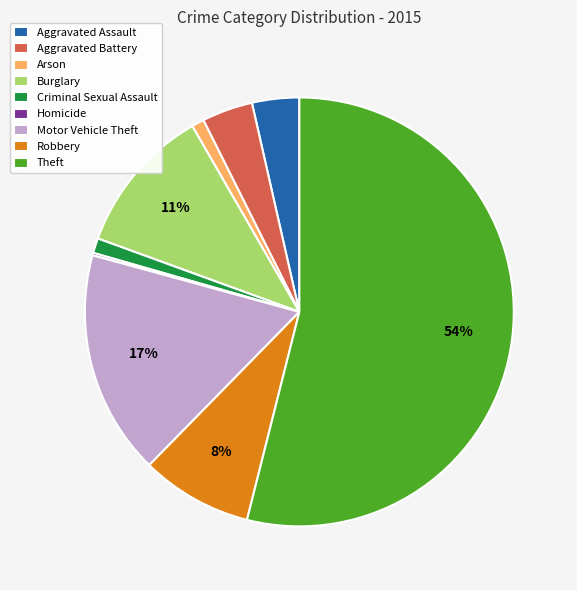

Is there any slice that represents more than half of the pie?

Yes